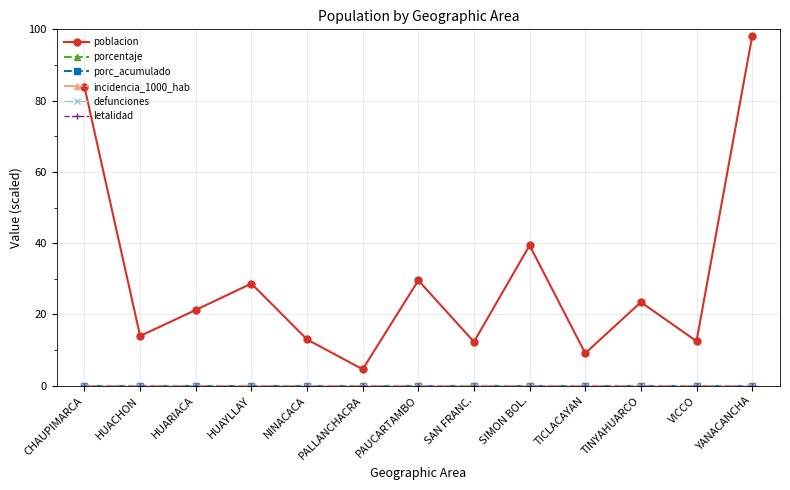

Is this an area chart (filled region under the line)?

No